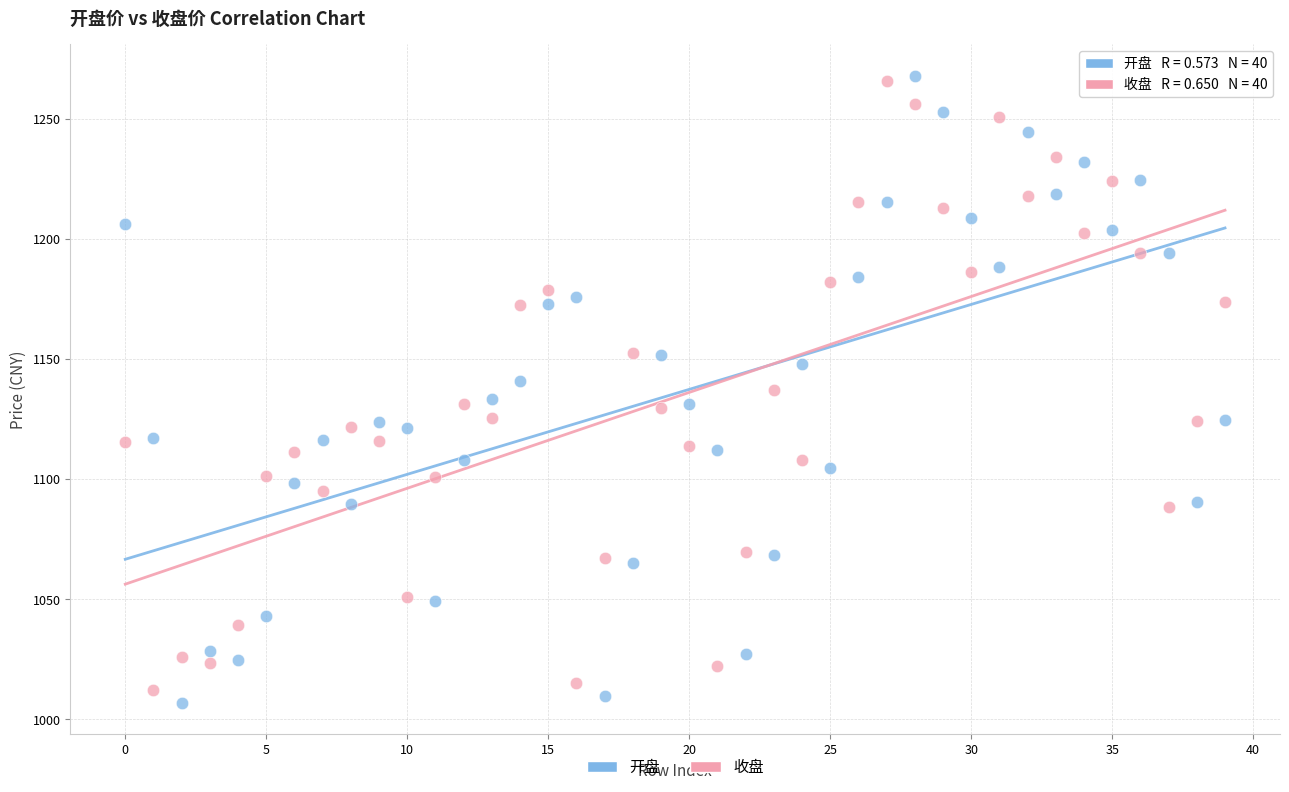

Across all data points, what is the range of Y values (max minus min)?

261.3